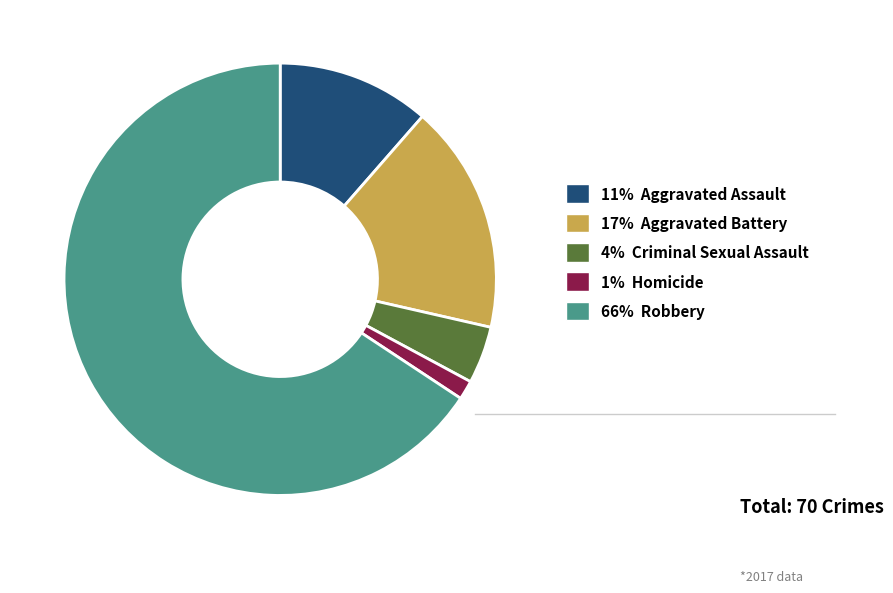

Is there a majority slice in this chart?

Yes